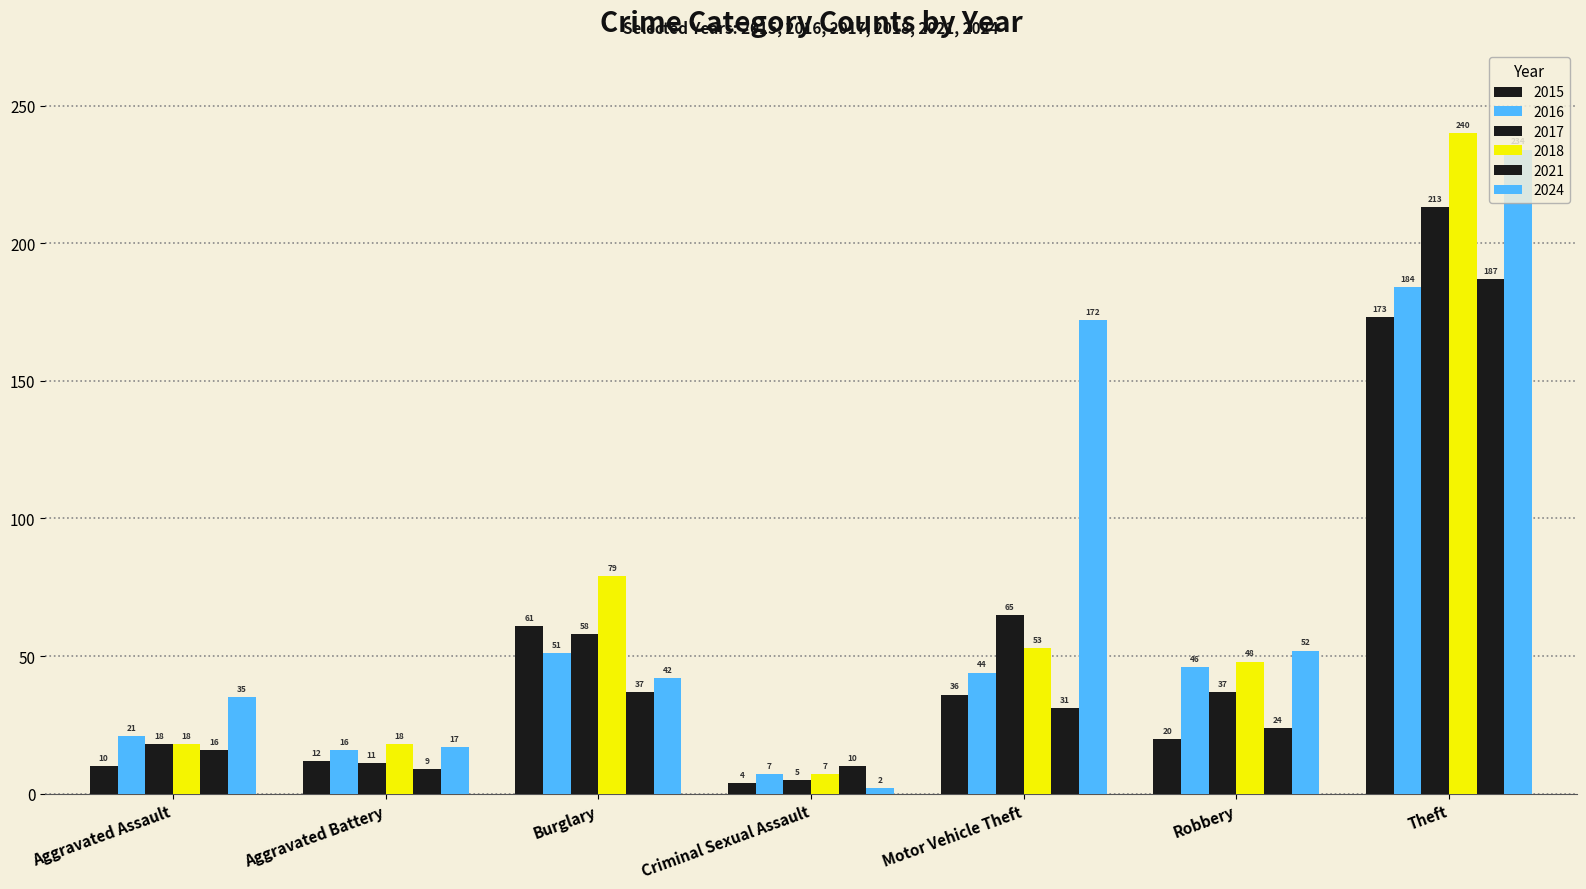

What is the difference between the second highest and second lowest values in the 2024 series?

155